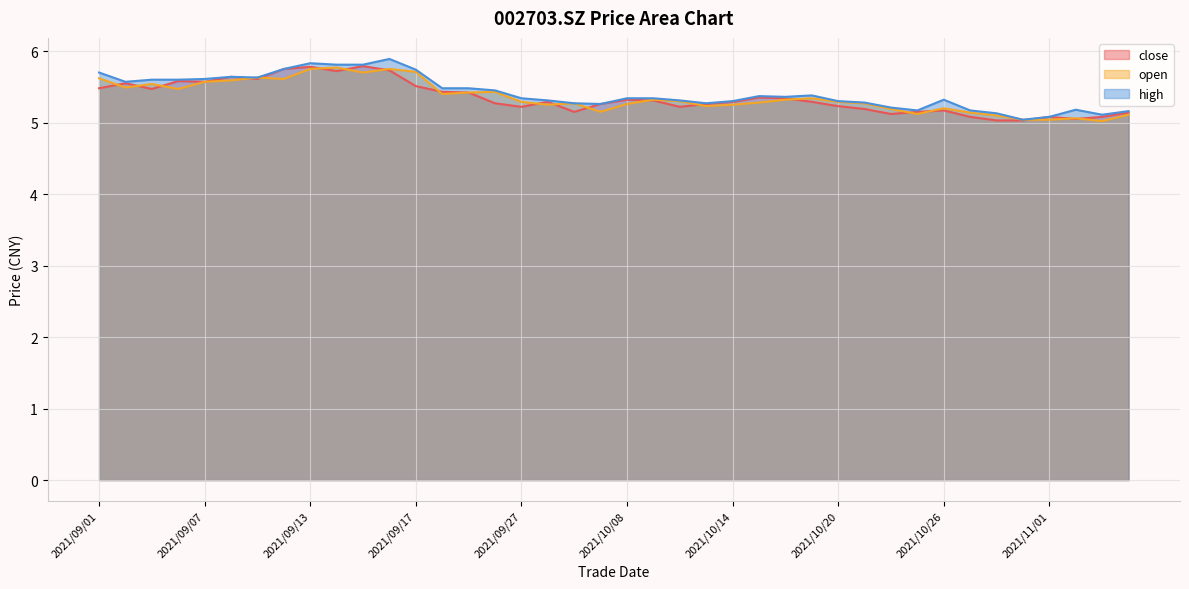

Does the chart display data point markers on the line(s)?

No